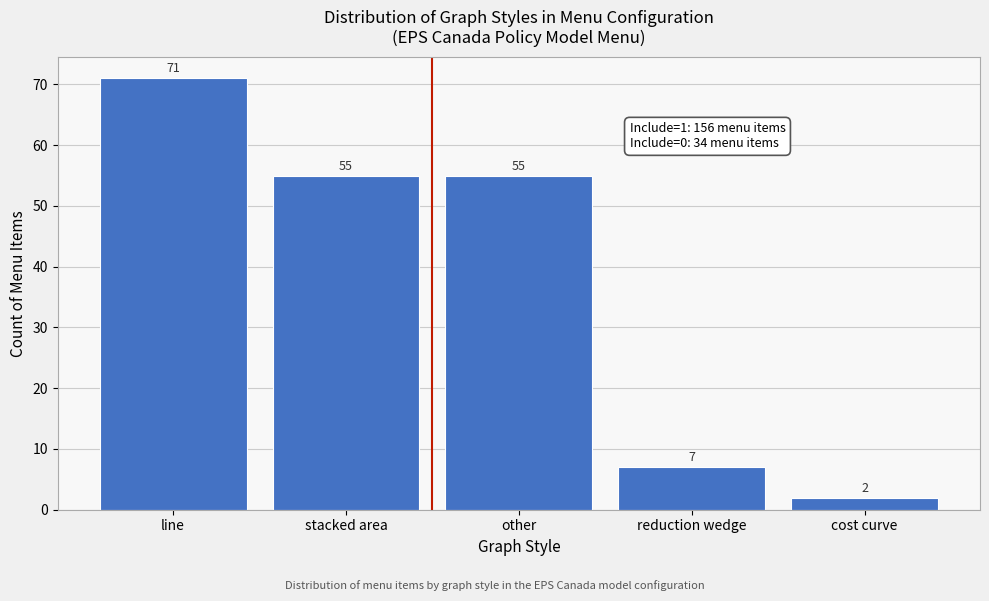

Reading right to left, what are all the values shown in this chart?

2	7	55	55	71